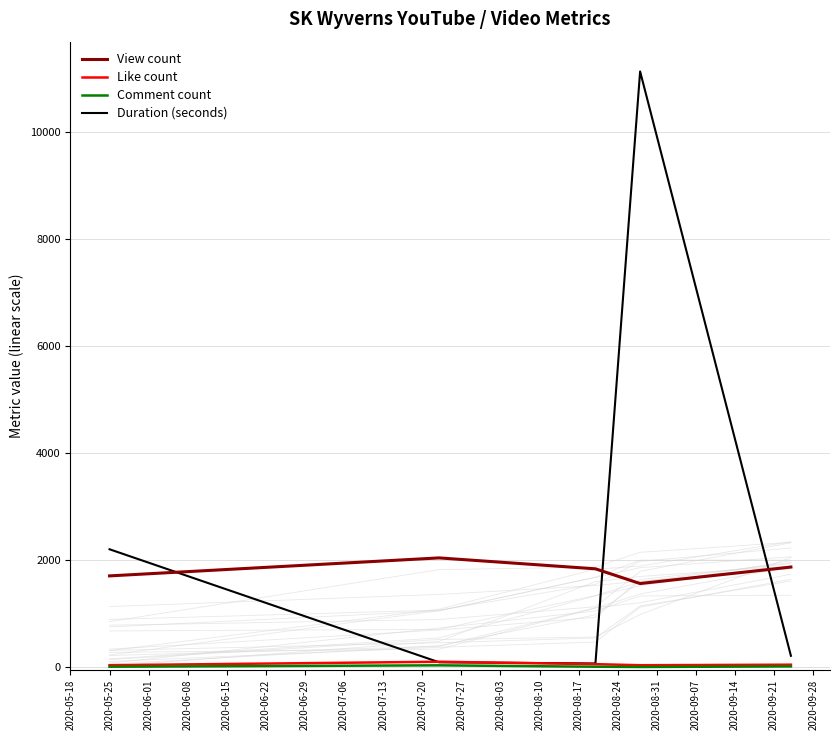

After their last crossing, which series has the higher values: Duration (seconds) or View count?

View count